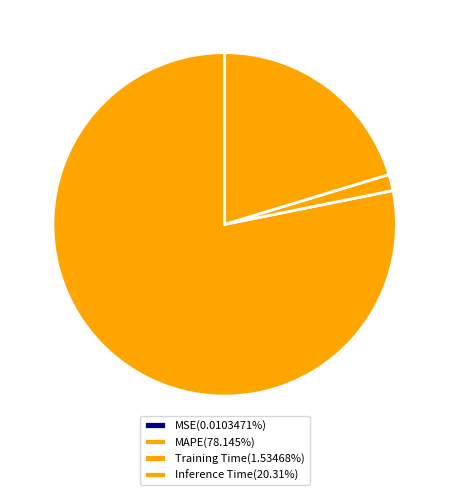

How many segments does this pie chart have?

4